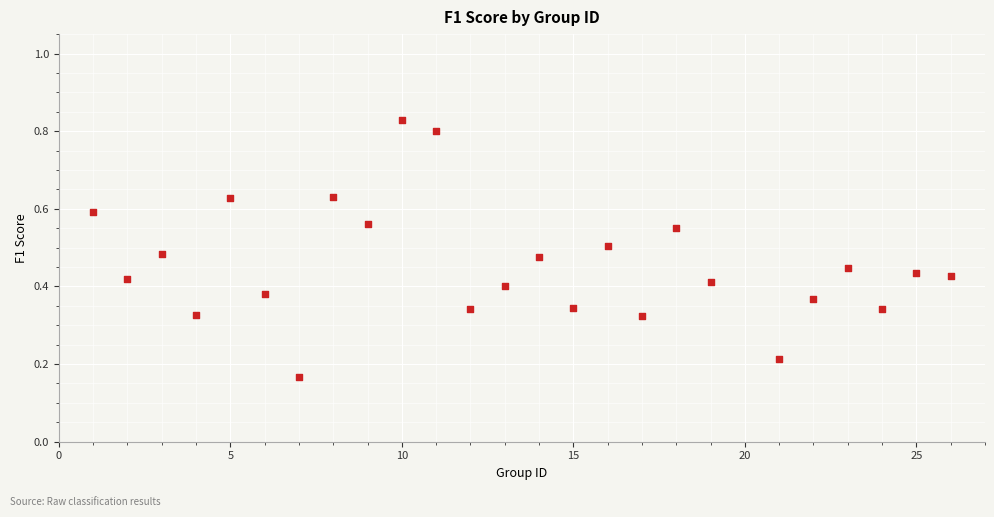

What is the range of Y values (max minus min)?

0.7